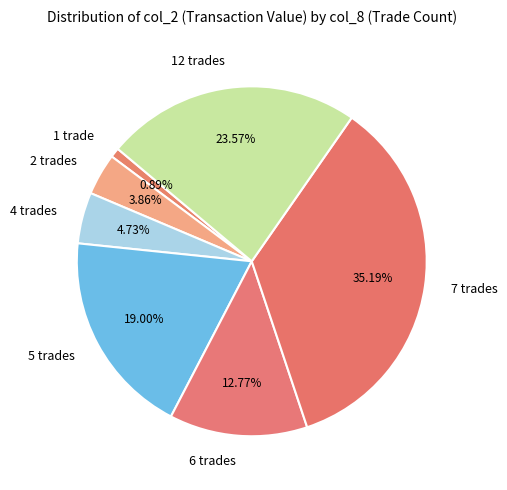

Count the number of slices in the pie.

7